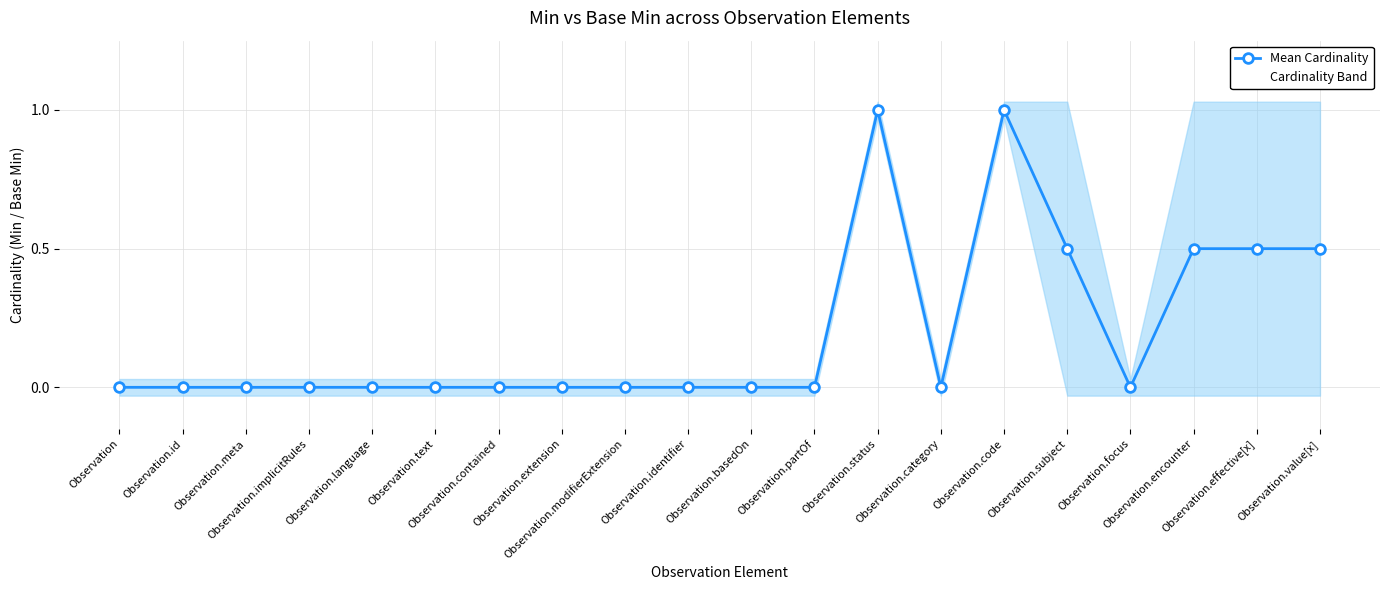

What is the label of the 9th point from the left?

Observation.modifierExtension